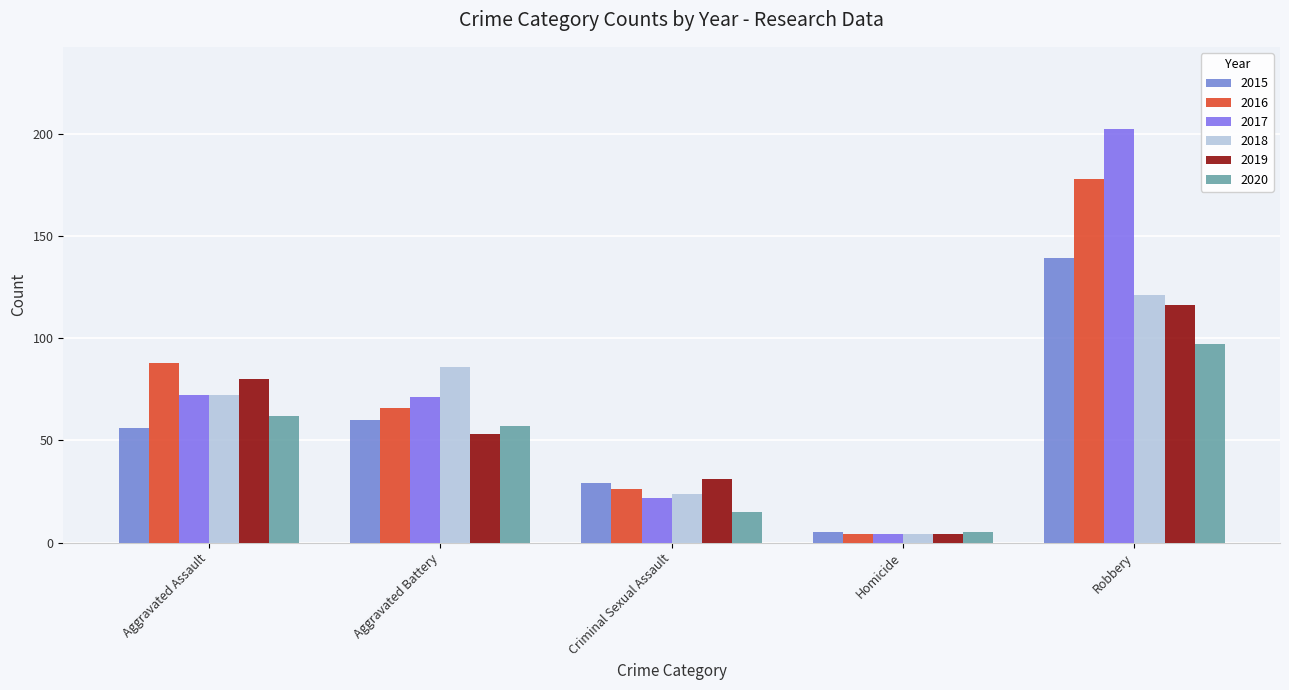

Rank the categories by 2018 value from highest to lowest.

Robbery, Aggravated Battery, Aggravated Assault, Criminal Sexual Assault, Homicide